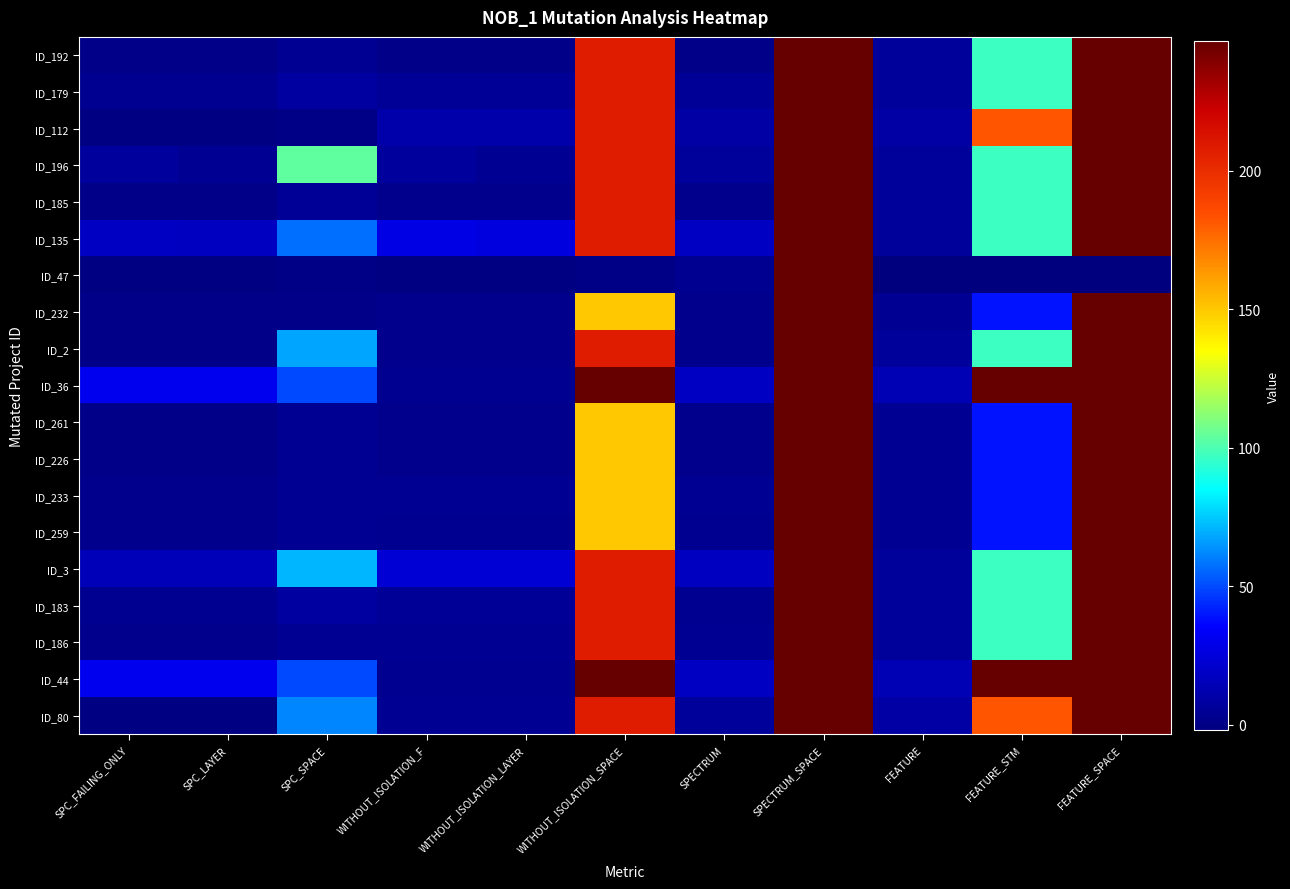

What is the difference between the highest and lowest values at WITHOUT_ISOLATION_LAYER?

27